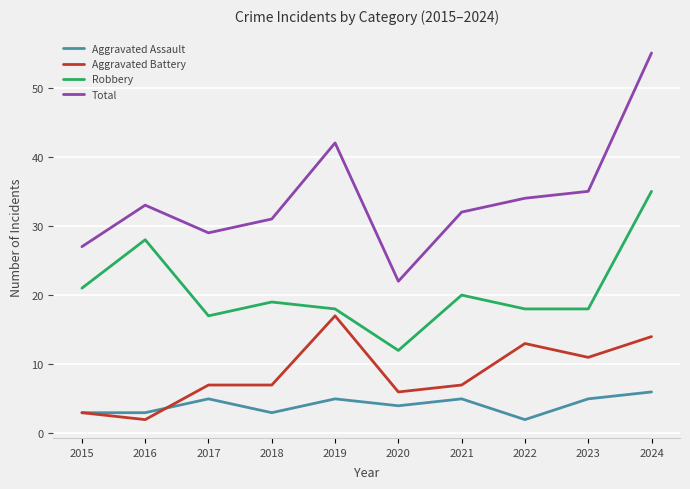

Reading left to right, extract all data points from this chart.

Aggravated Assault: 3	3	5	3	5	4	5	2	5	6
Aggravated Battery: 3	2	7	7	17	6	7	13	11	14
Robbery: 21	28	17	19	18	12	20	18	18	35
Total: 27	33	29	31	42	22	32	34	35	55